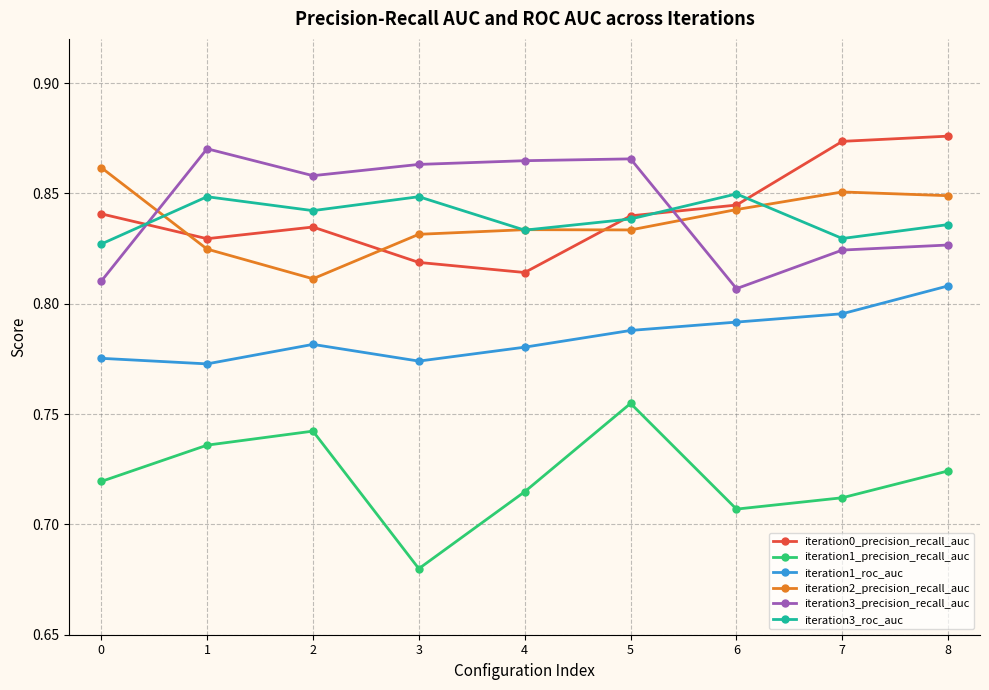

What are all the series names shown in the legend?

iteration0_precision_recall_auc, iteration1_precision_recall_auc, iteration1_roc_auc, iteration2_precision_recall_auc, iteration3_precision_recall_auc, iteration3_roc_auc